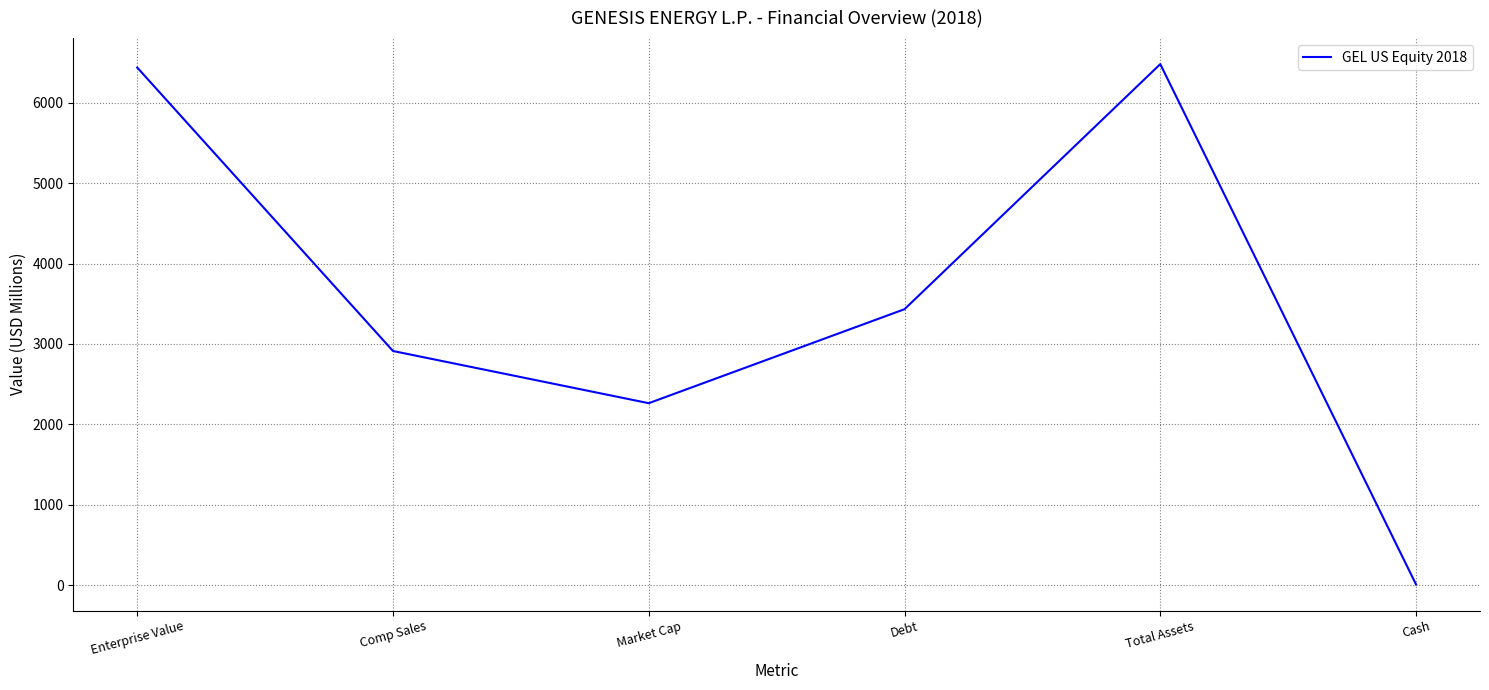

How many values exceed 3432?

3